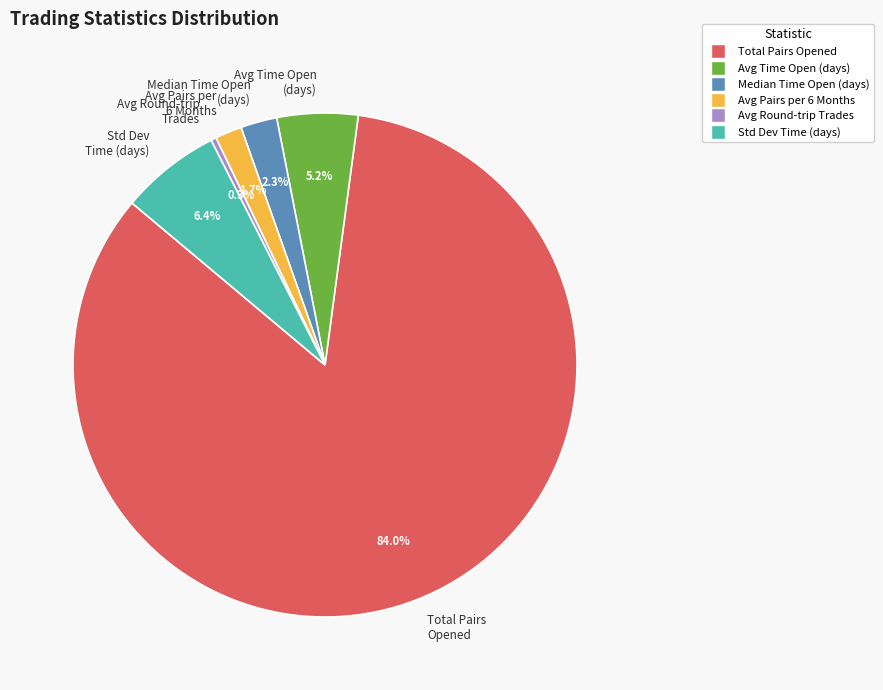

Which category has the biggest portion of the pie?

Total Pairs Opened